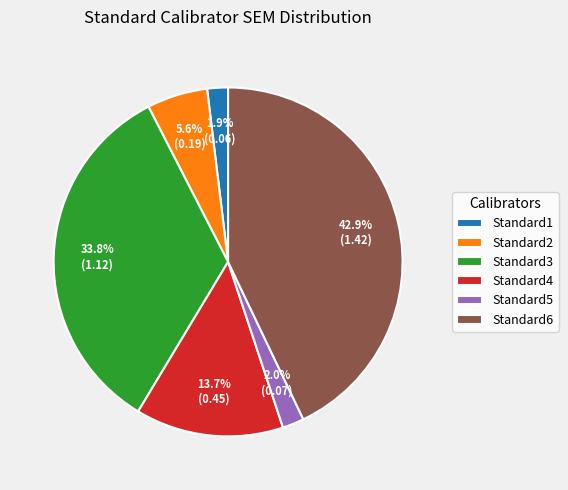

Which category has the biggest portion of the pie?

Standard6